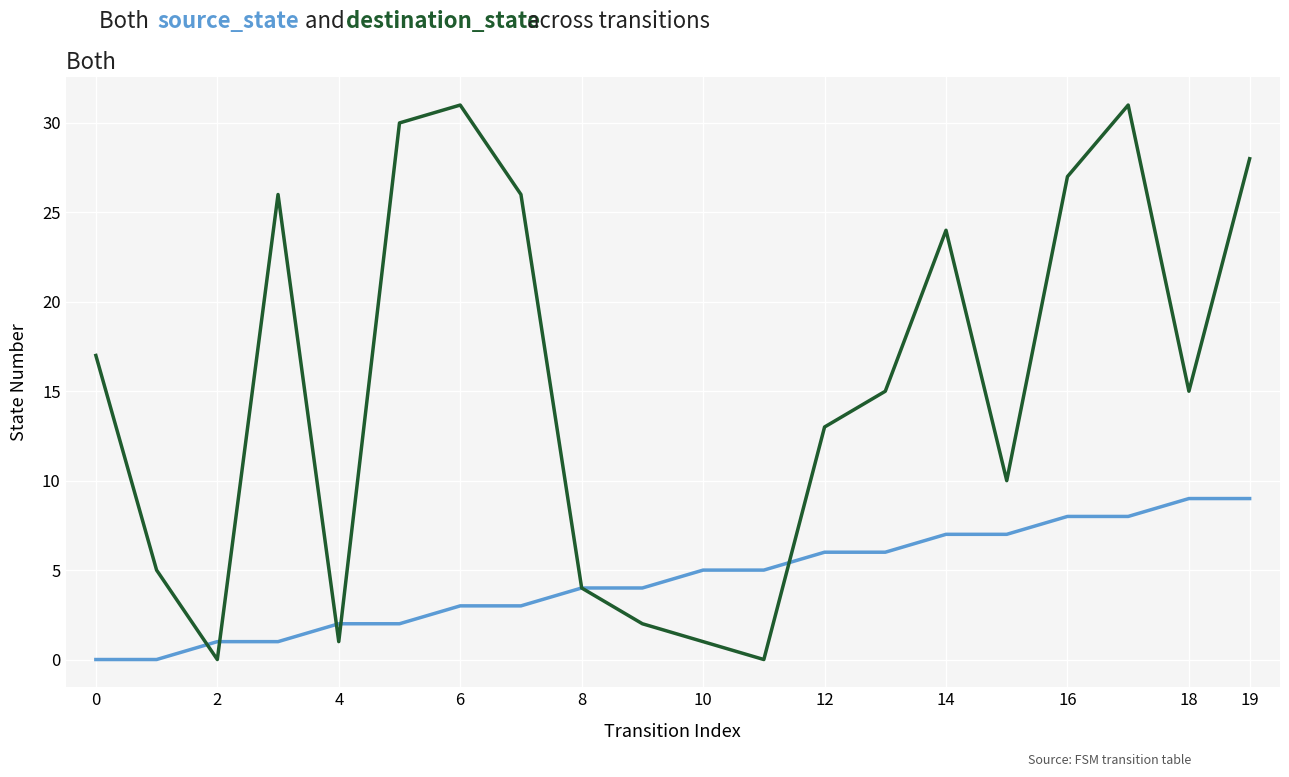

What is the maximum value shown in the chart?

31